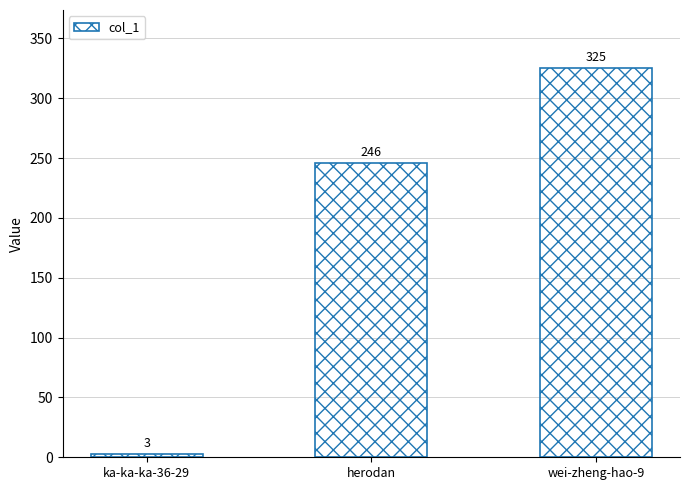

What is the change in value from ka-ka-ka-36-29 to wei-zheng-hao-9?

+322